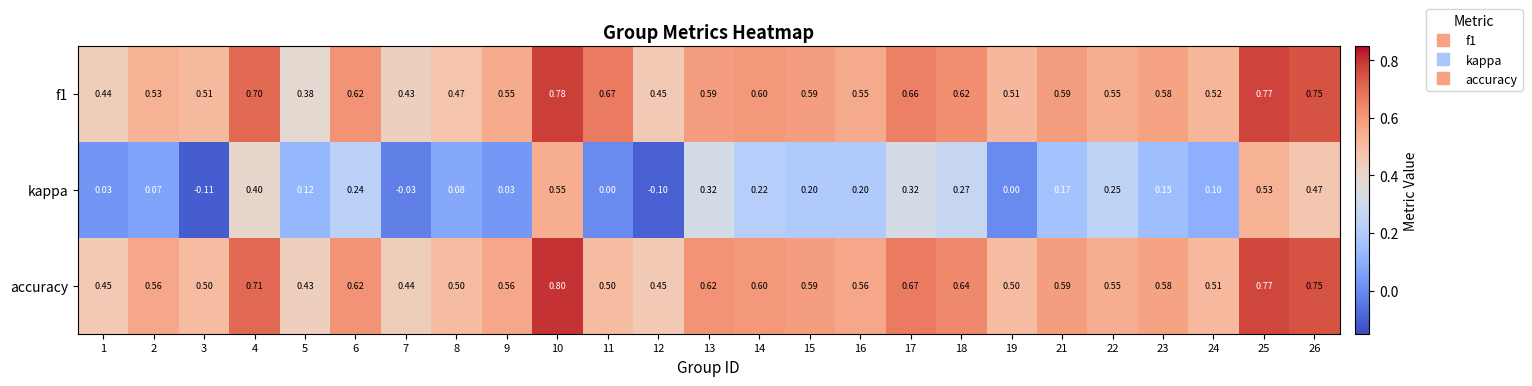

Which series changed the most between 10 and 17?

kappa